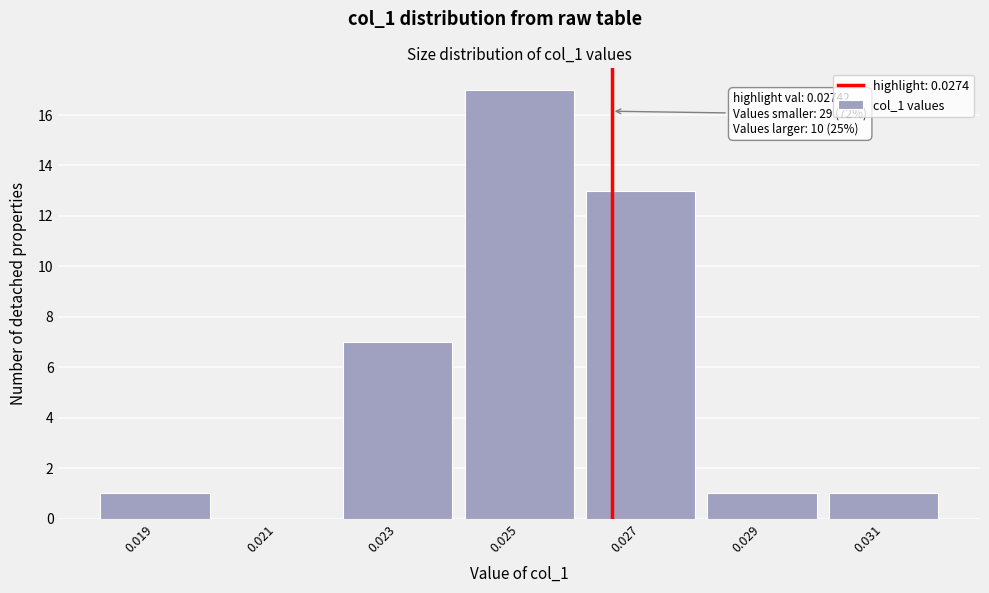

Reading right to left, transcribe all the data shown in this chart.

0.031=1	0.029=1	0.027=13	0.025=17	0.023=7	0.021=0	0.019=1